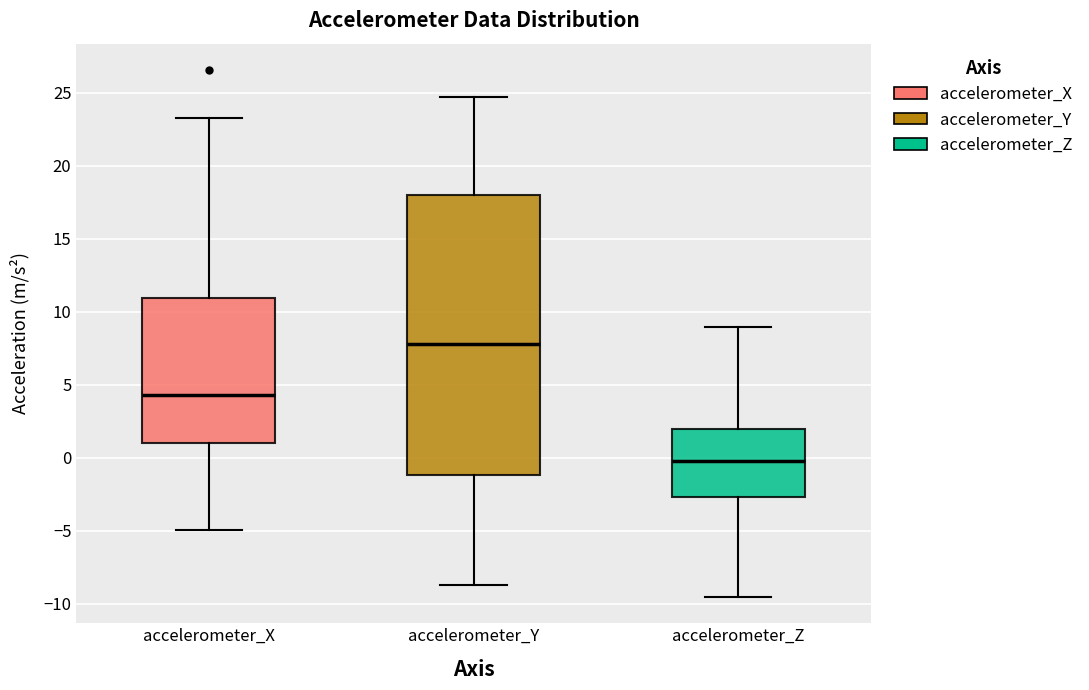

Which box has the highest median line?

accelerometer_Y